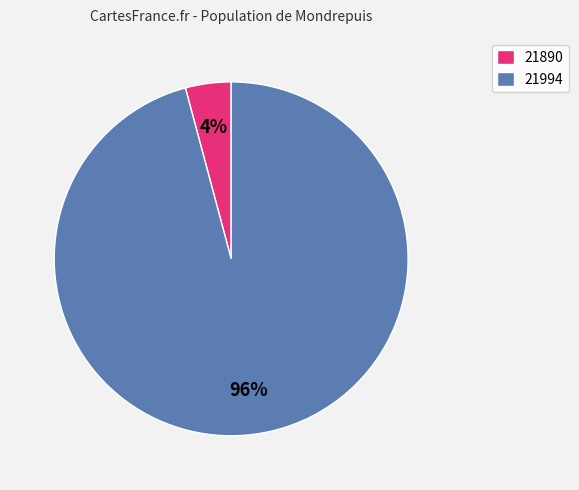

Do 21994 and 21890 together represent more than half of the pie?

Yes